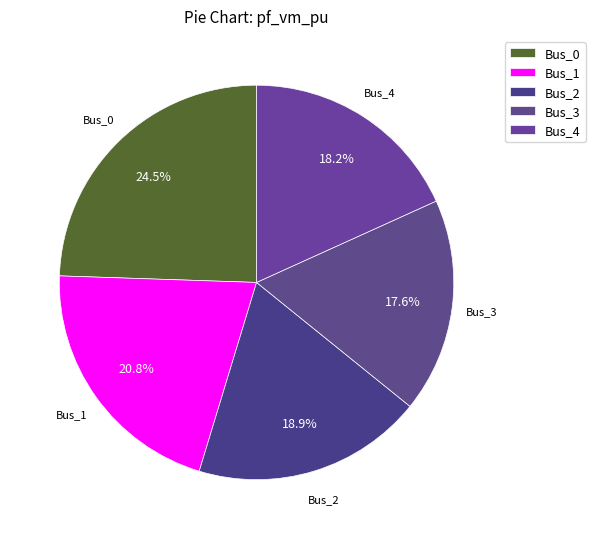

To the nearest percent, what is the combined percentage of Bus_2 and Bus_1?

40%